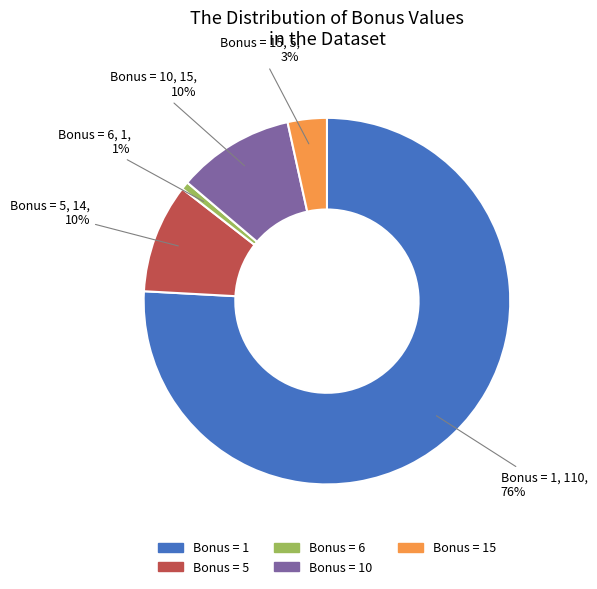

To the nearest percent, what is the difference between the largest and smallest slice percentages?

75%